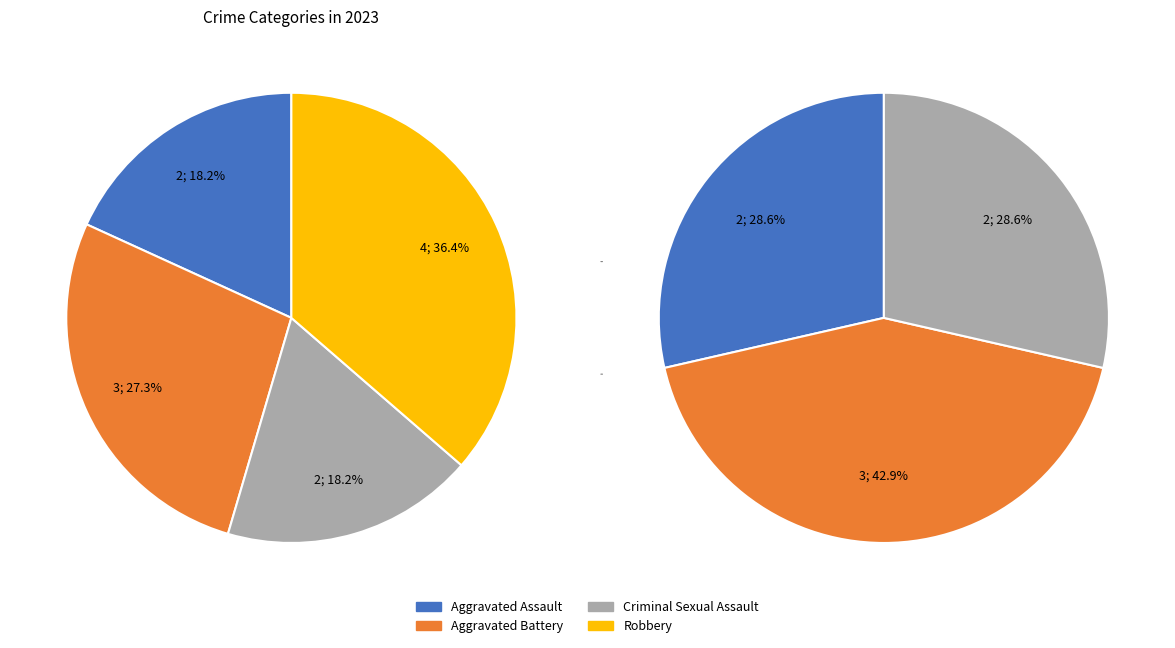

Does Aggravated Battery represent more than half of the total?

No